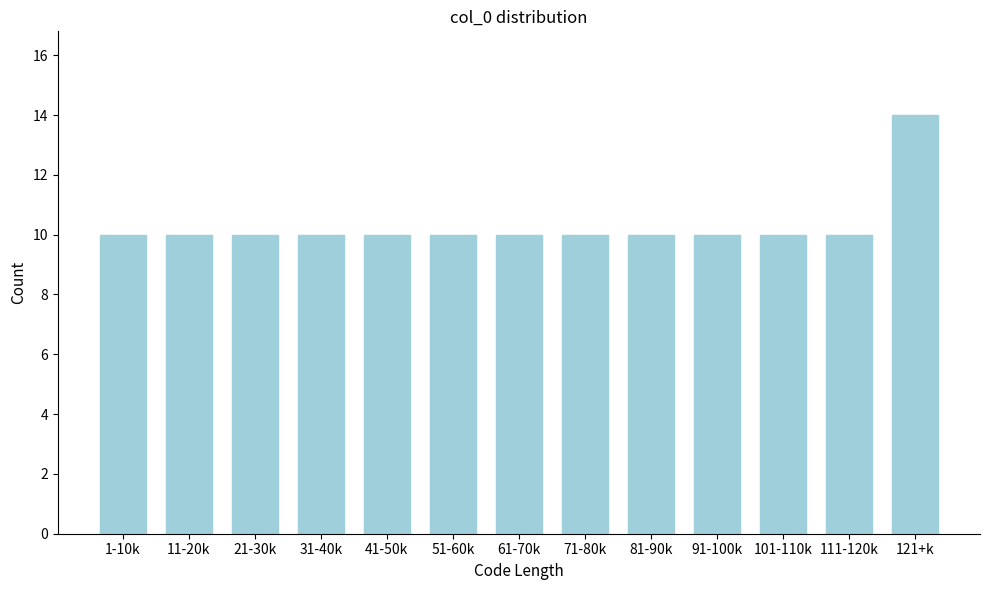

Reading left to right, extract all data points from this chart.

1-10k=10	11-20k=10	21-30k=10	31-40k=10	41-50k=10	51-60k=10	61-70k=10	71-80k=10	81-90k=10	91-100k=10	101-110k=10	111-120k=10	121+k=14